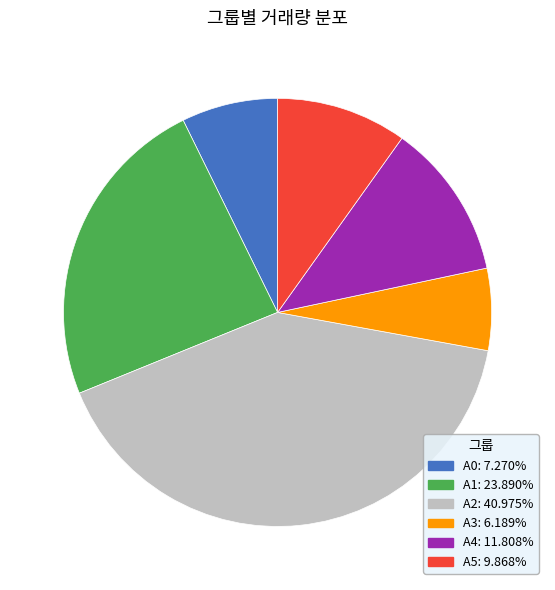

Count the number of slices in the pie.

6